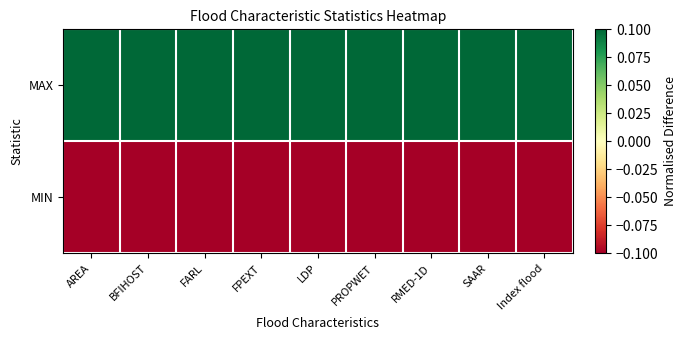

Which has a higher value, PROPWET or Index flood?

Index flood